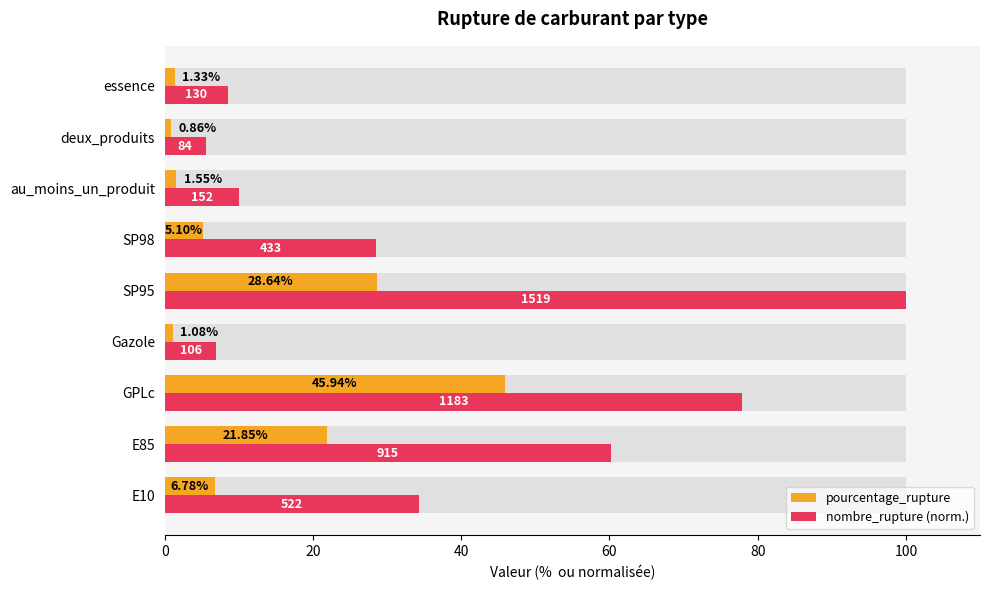

Rank the series by their maximum value, from highest to lowest.

nombre_rupture (norm.), pourcentage_rupture